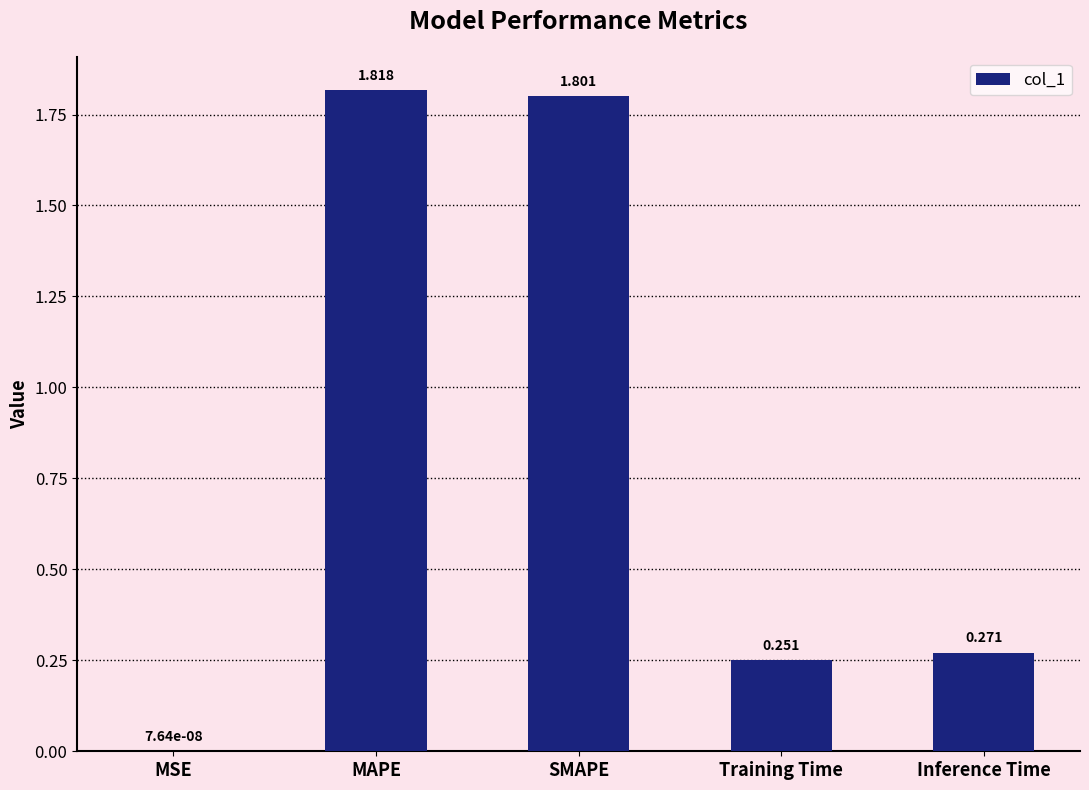

Where is the data nearest to the value 0?

MSE